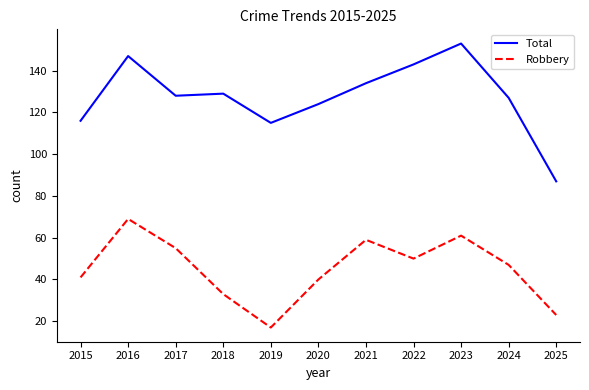

True or false: Total and Robbery cross at least once.

False